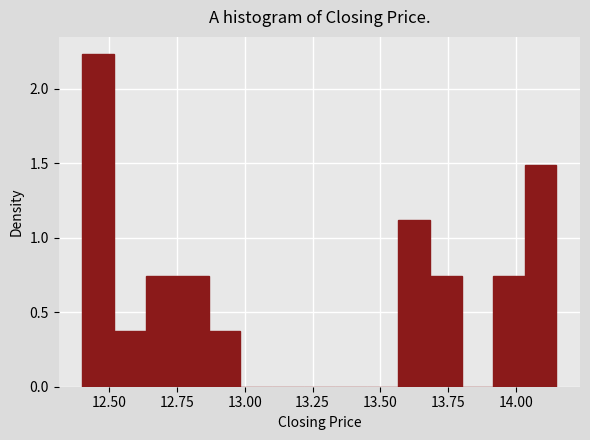

Around what value on the x-axis is the tallest bar? Give the approximate position of its centre, as read against the axis.

12.45